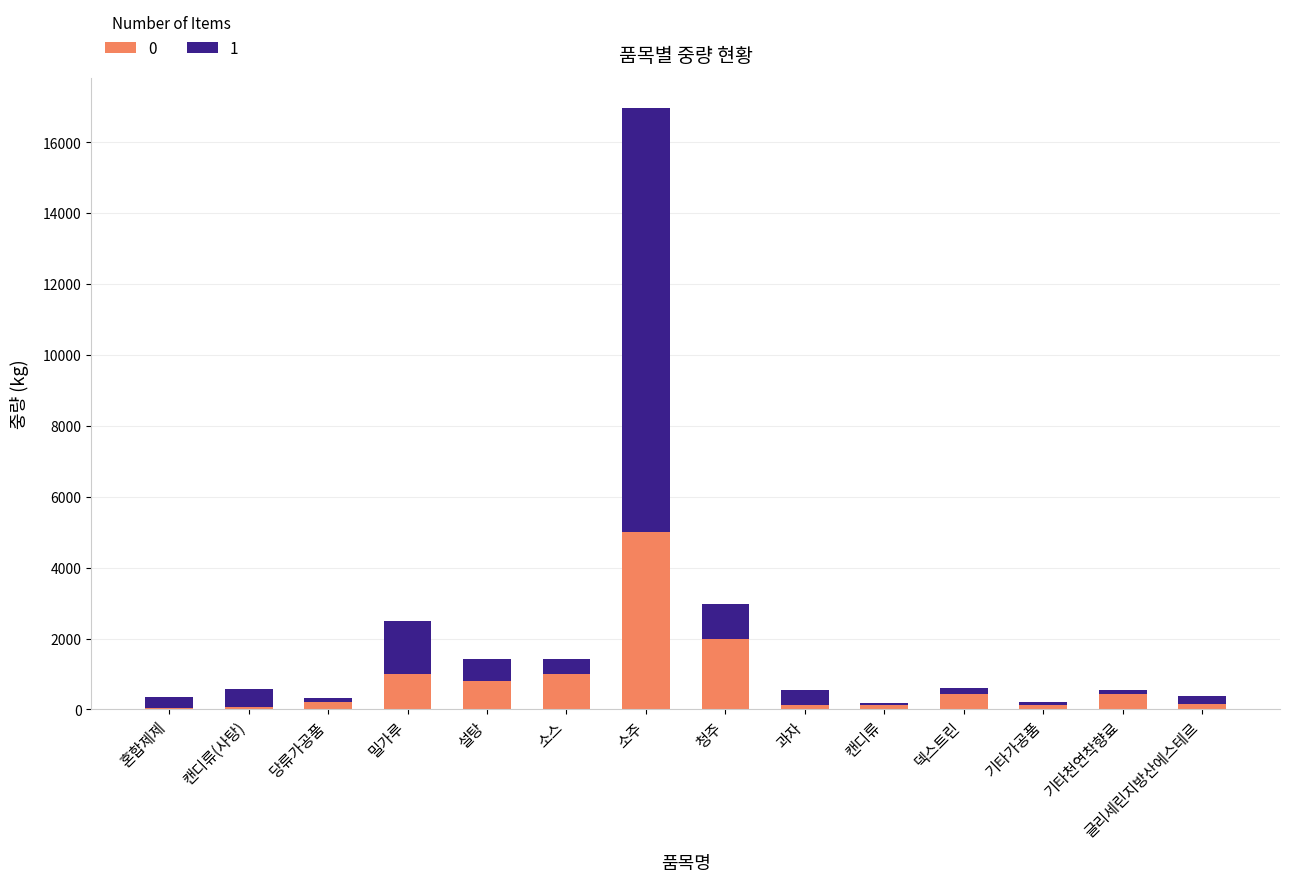

At which label does 0 reach its peak?

소주